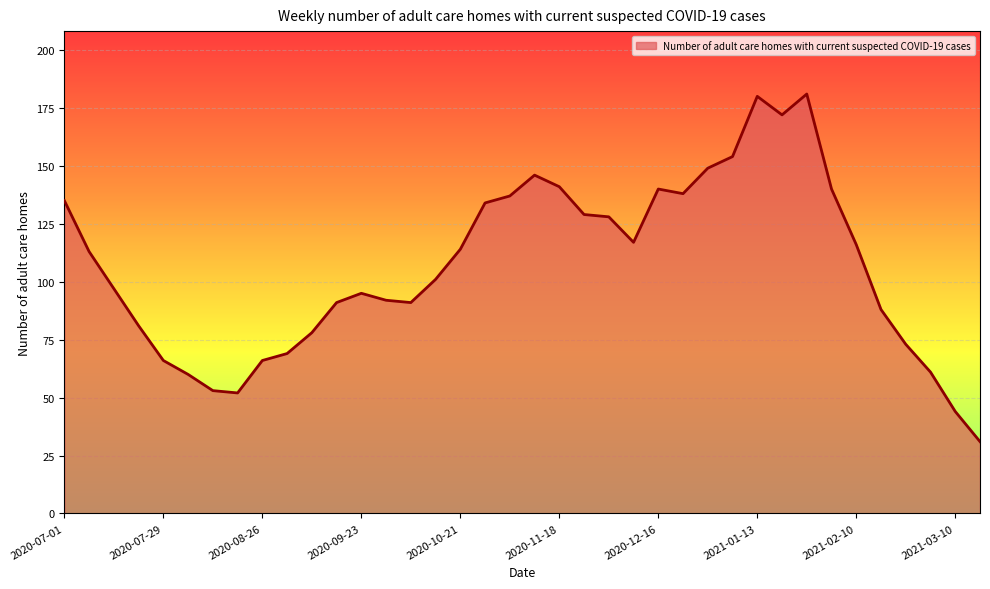

What is the smallest value displayed?

31